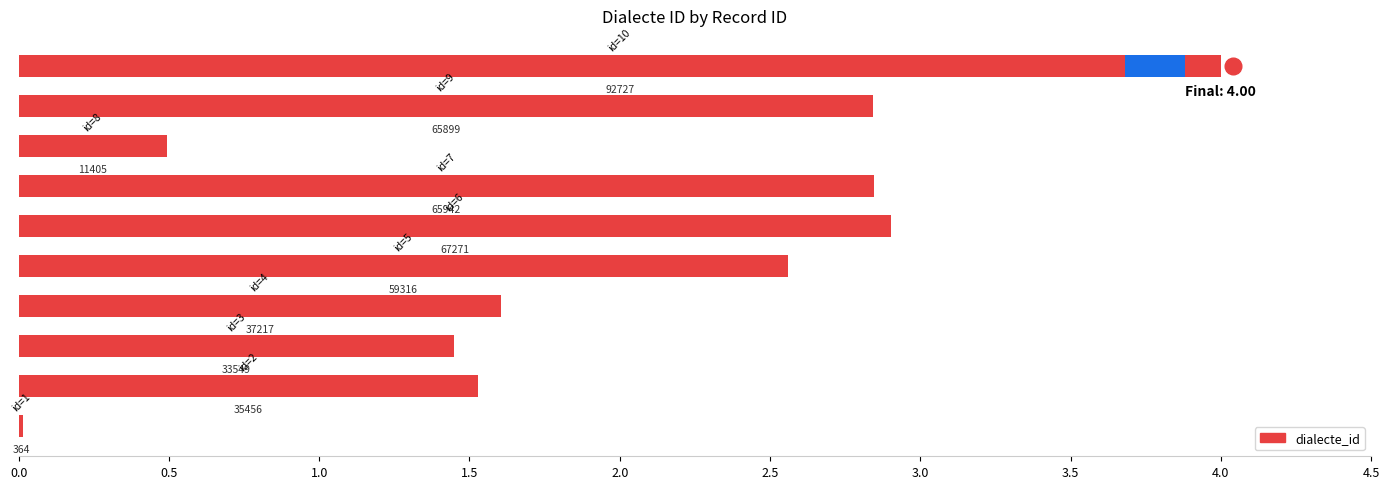

The chart shows a value of 2.6 at 2.0. True or false?

True